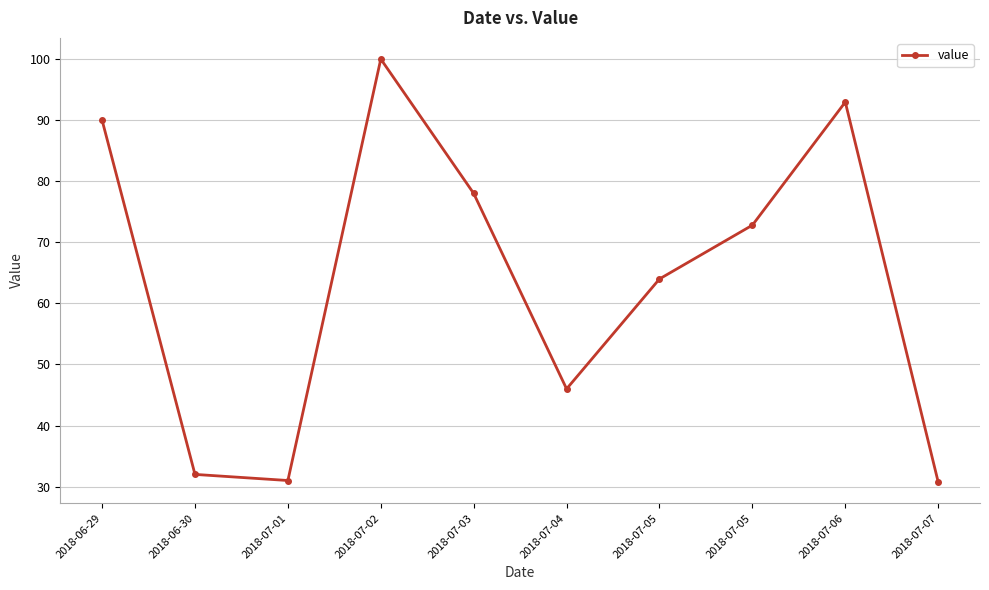

How many interior local peaks (higher than both neighbors) does the data have?

2